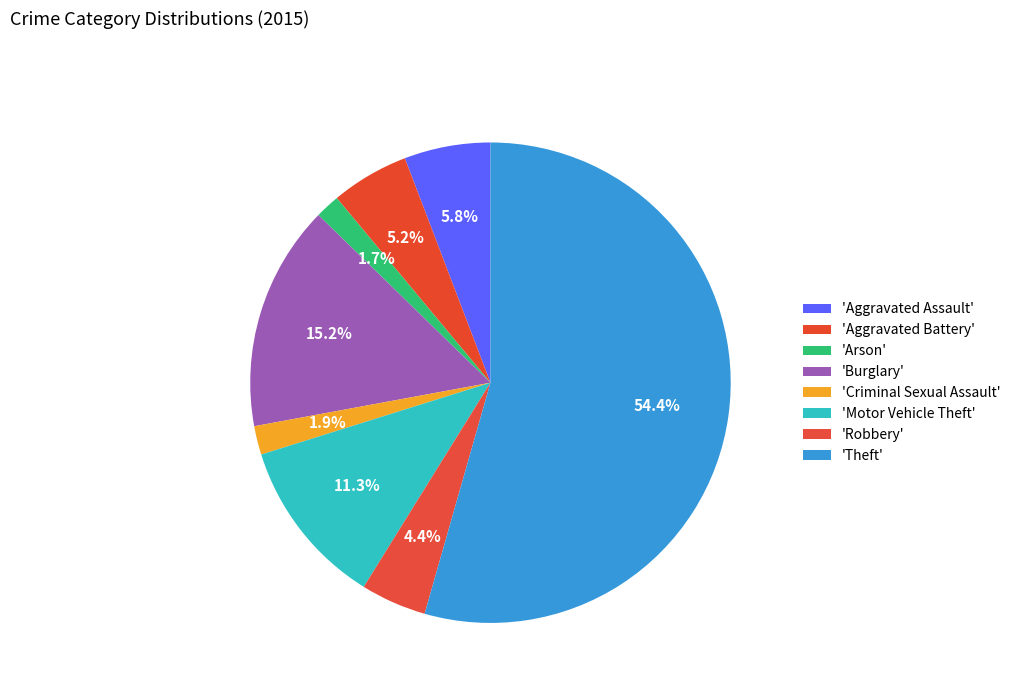

How many segments does this pie chart have?

8